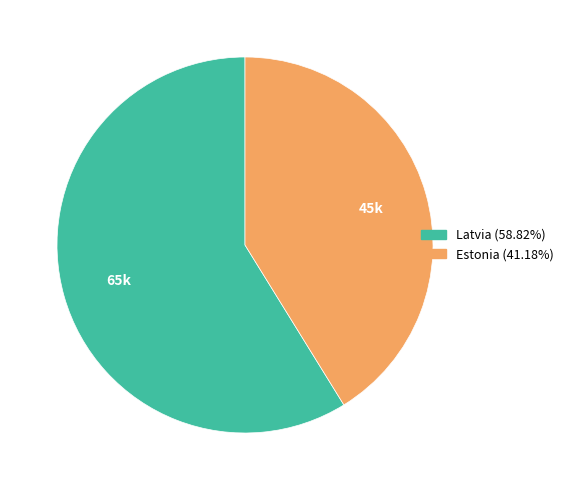

Rank the categories by value from highest to lowest.

Latvia, Estonia